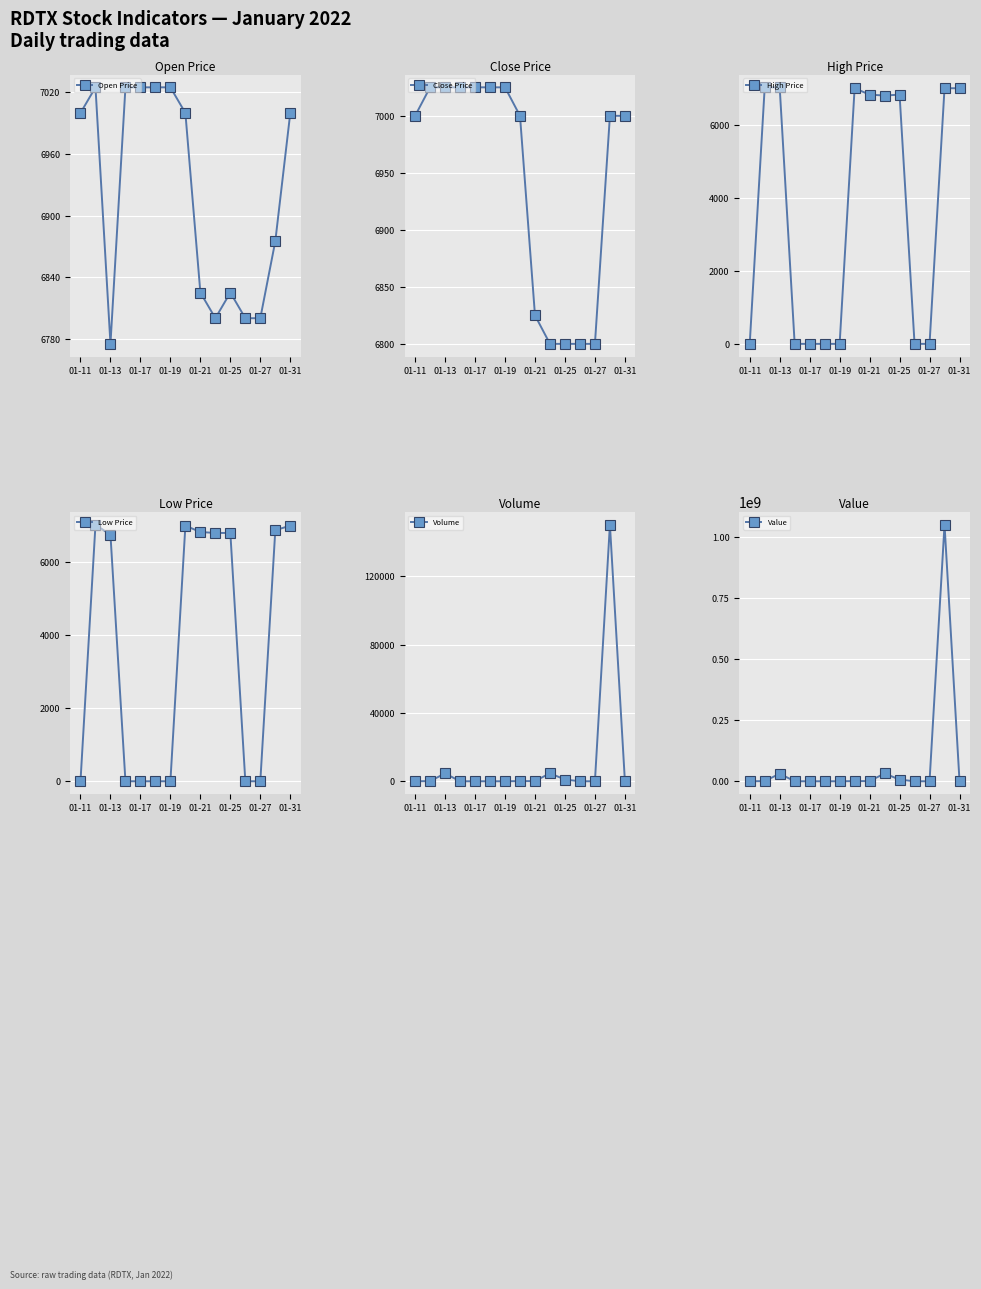

What is the lowest value of the Open Price series?

6775